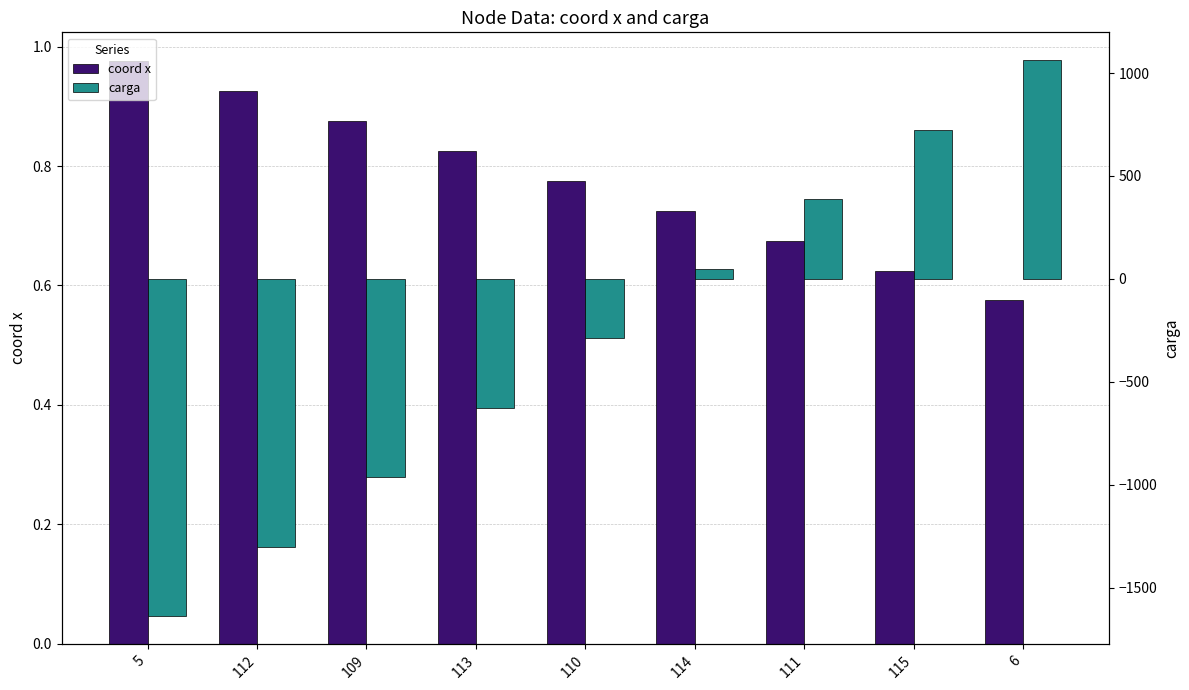

Is it true that carga equals -1300.0 at 112?

True